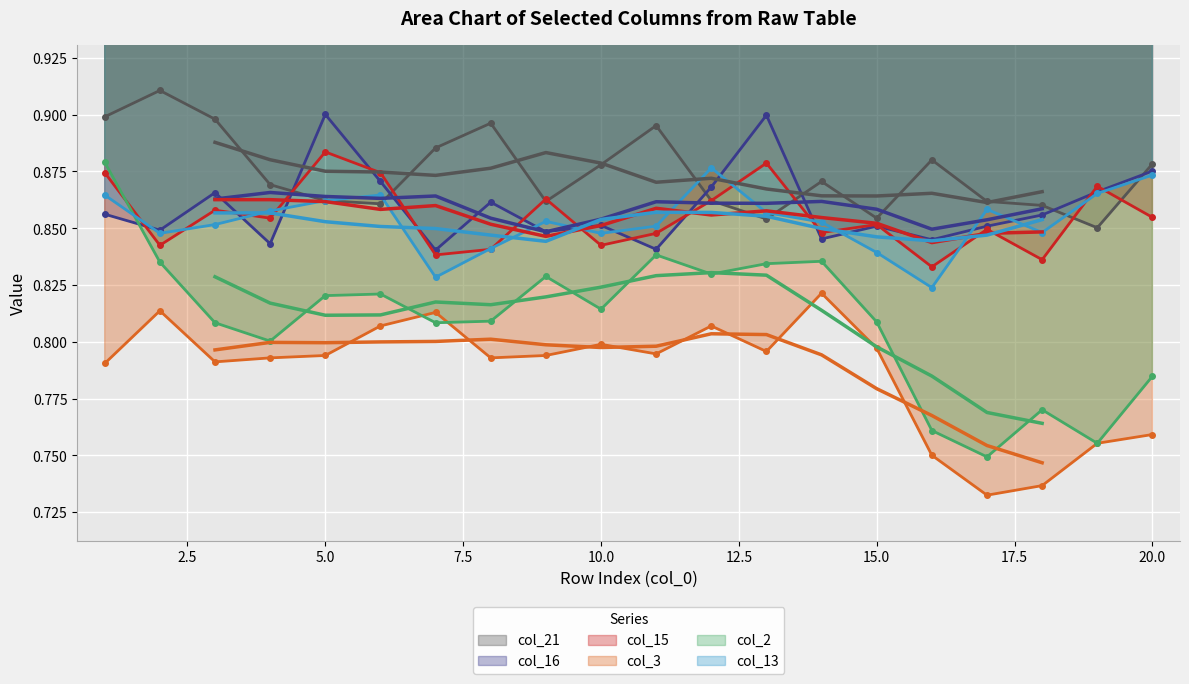

How many data points does each series have?

20